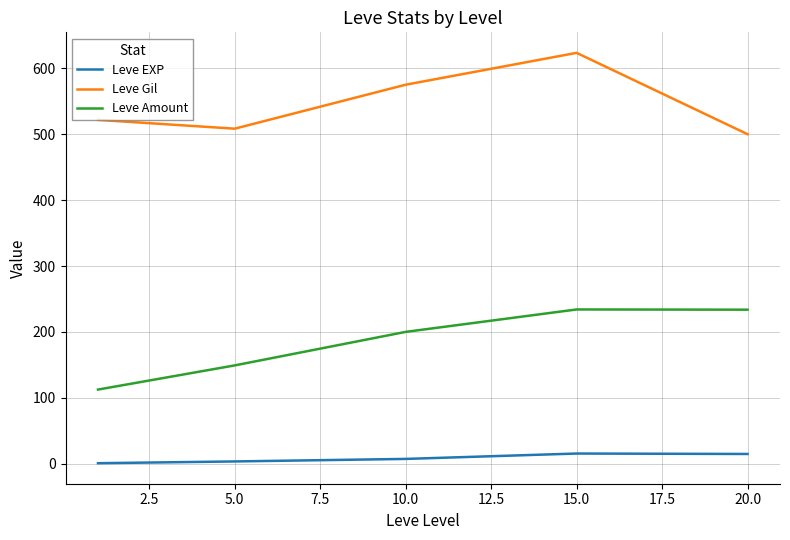

At how many categories does at least one series exceed 206?

5